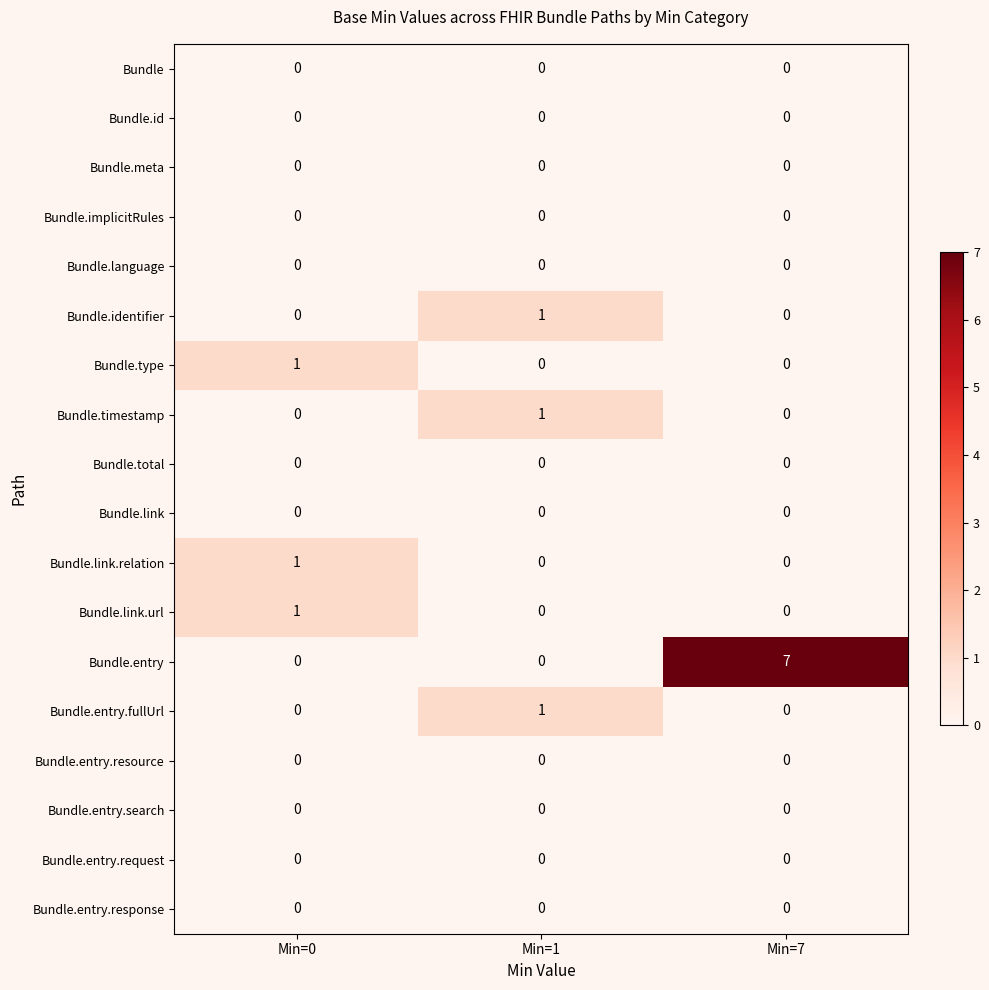

Which series has the largest range (max minus min)?

Bundle.entry